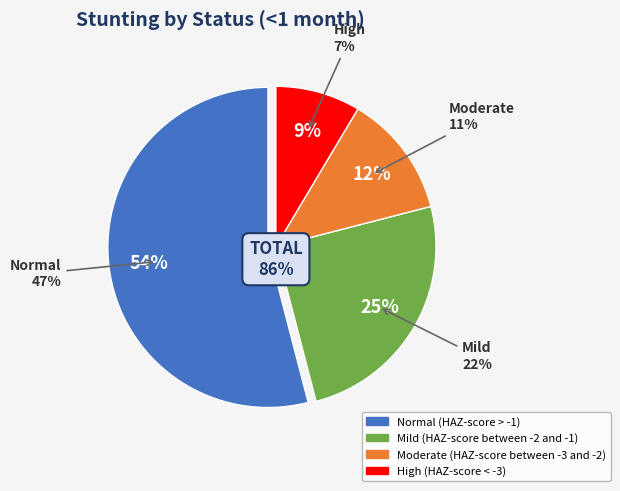

Which category has the smallest portion of the pie?

High (HAZ-score < -3)